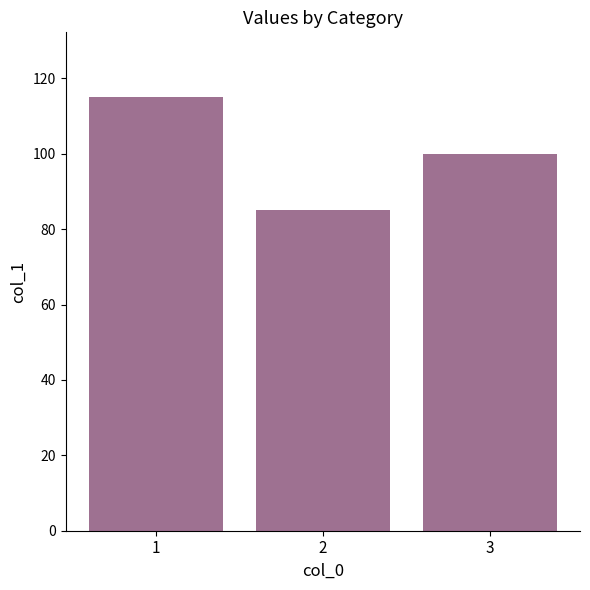

Count the number of categories in the chart.

3